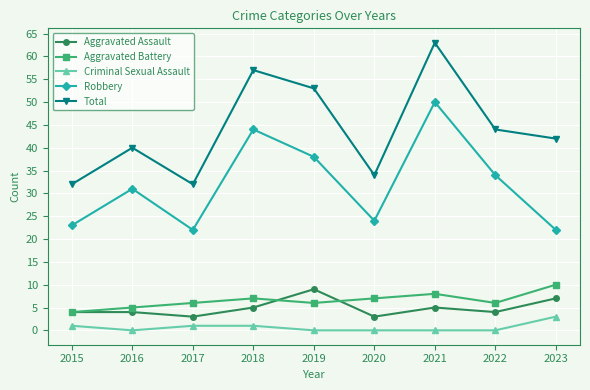

List the series in order of their peak value, lowest first.

Criminal Sexual Assault, Aggravated Assault, Aggravated Battery, Robbery, Total